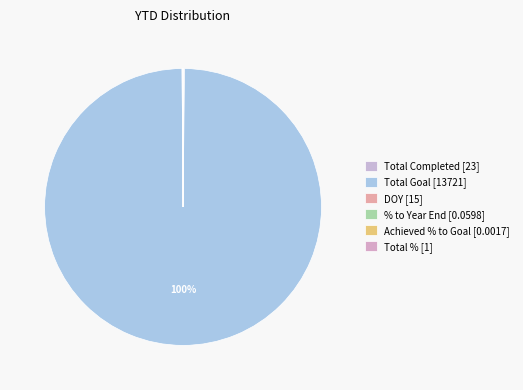

How many slices are in this pie chart?

6